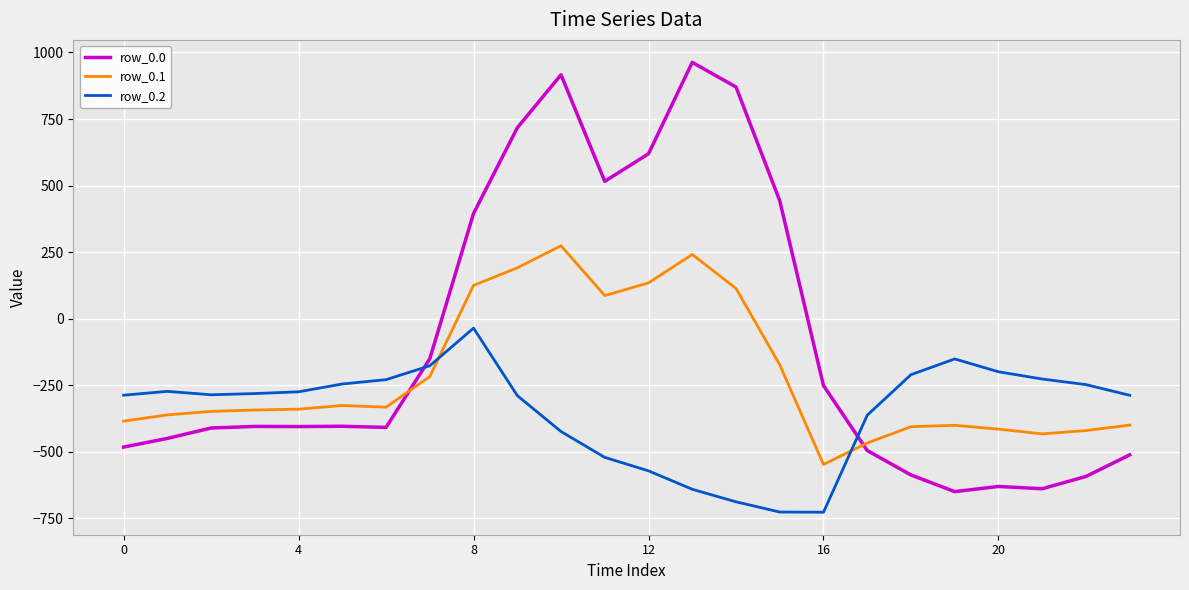

In row_0.1, how many points are lower than both neighbors (excluding endpoints)?

4